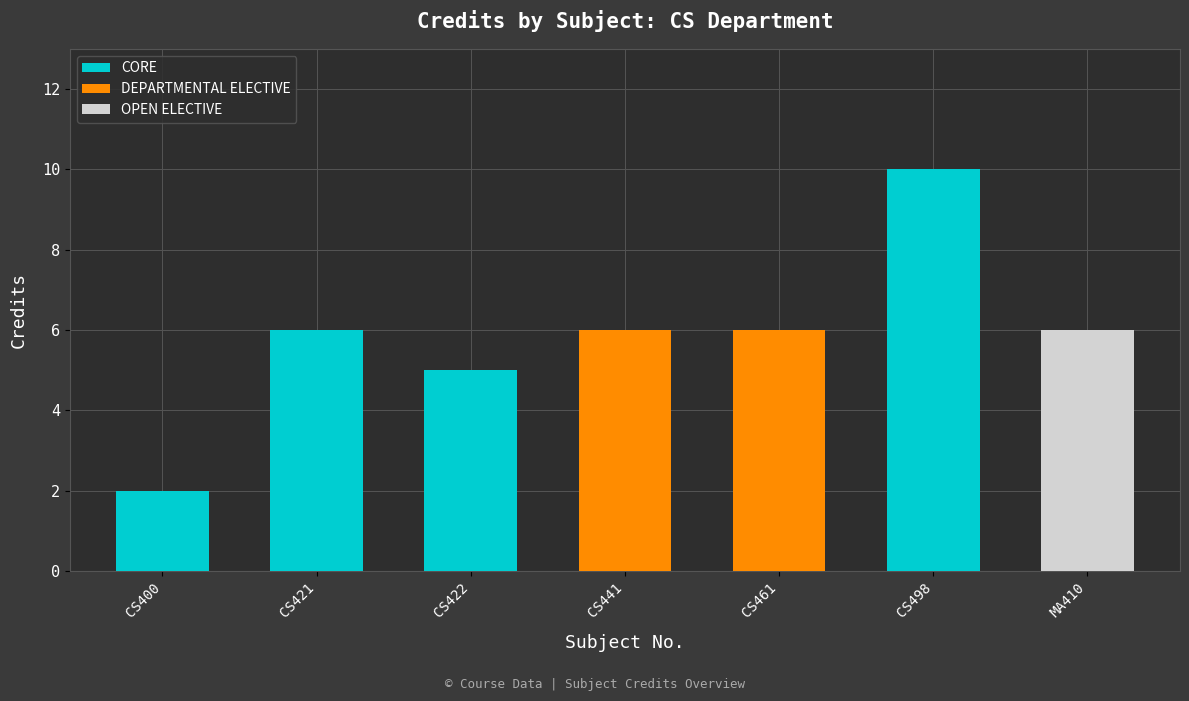

The value of CORE at CS498 is 10. True or false?

True